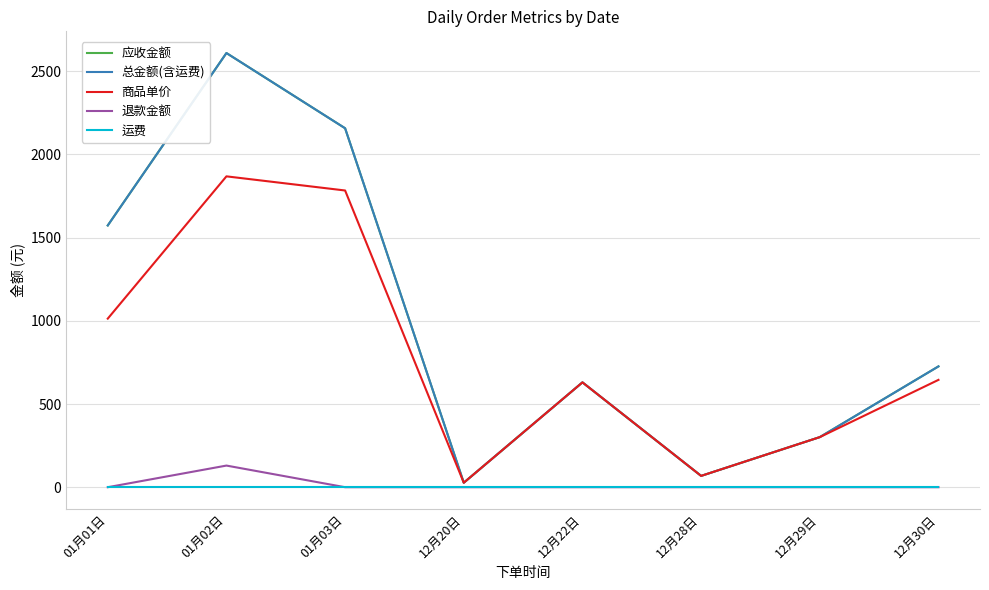

Is this an area chart (filled region under the line)?

No